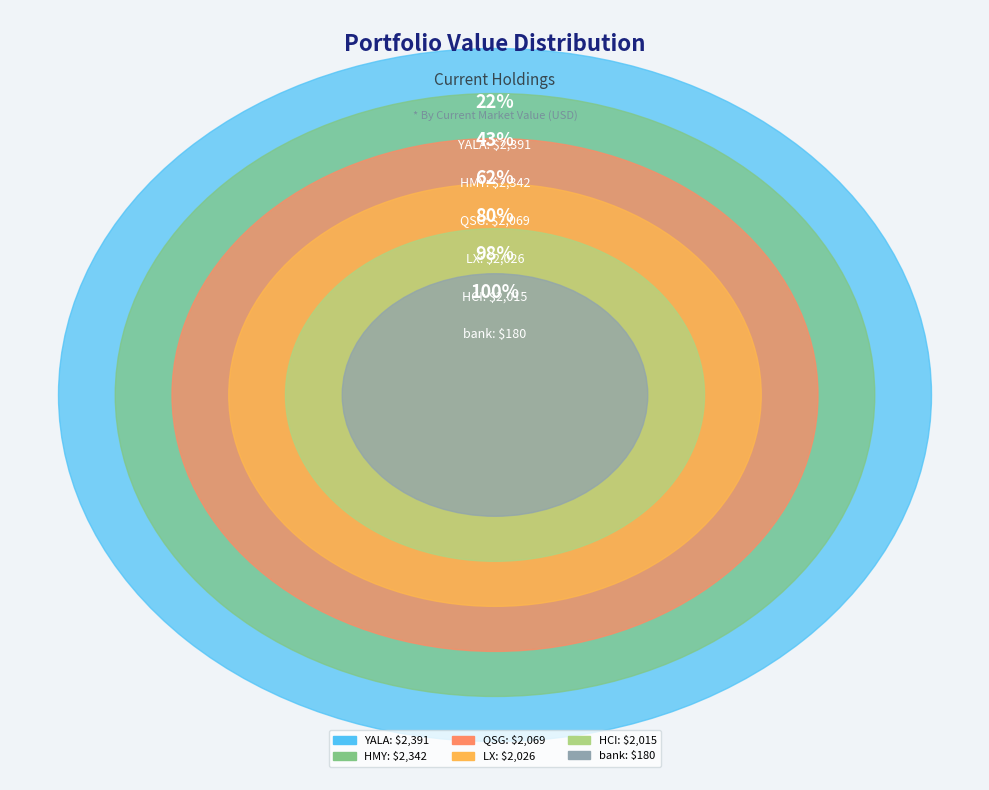

Is it true that YALA is 22% of the pie?

True